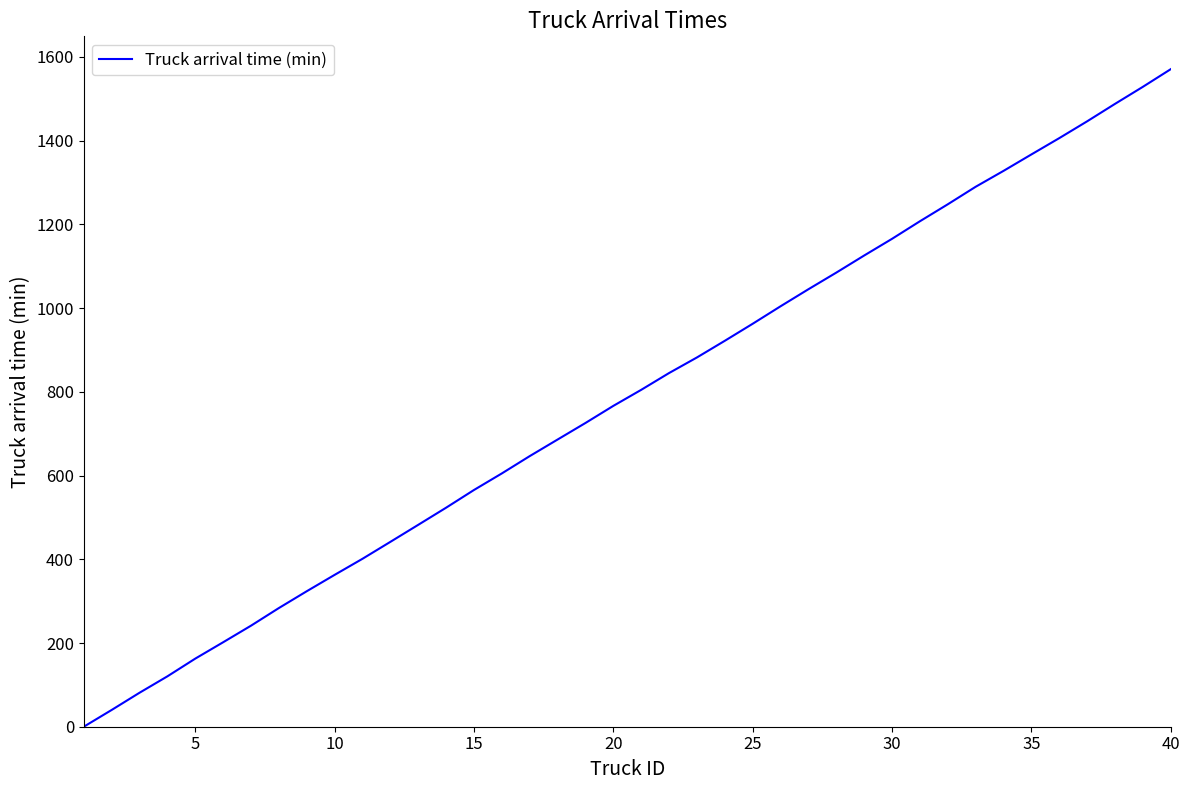

Is it true that the value at 20 is 766.4?

True